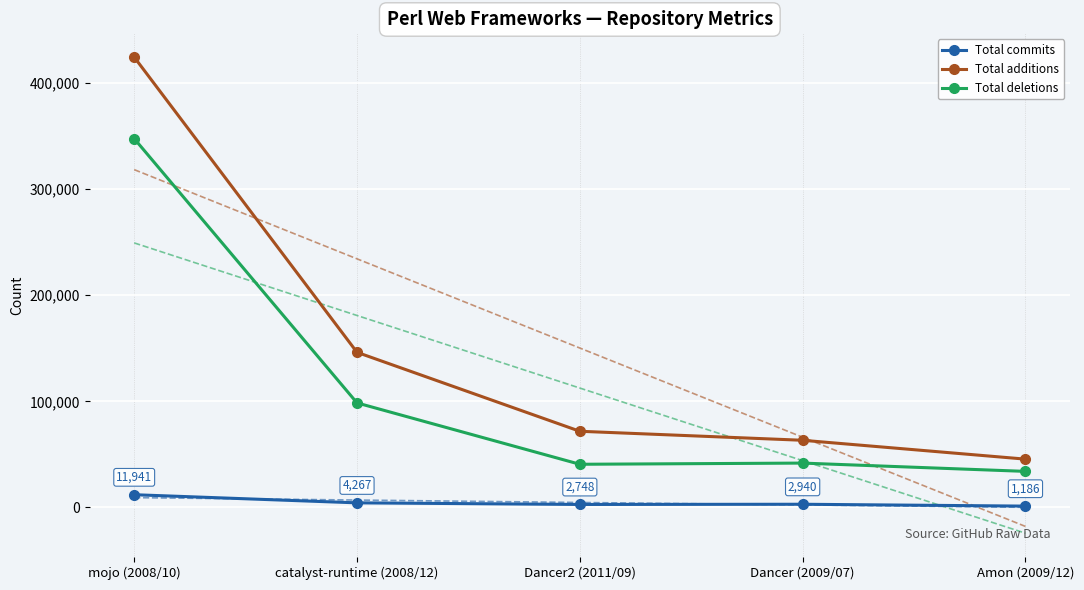

At which category is the sum across all series the highest?

mojo (2008/10)